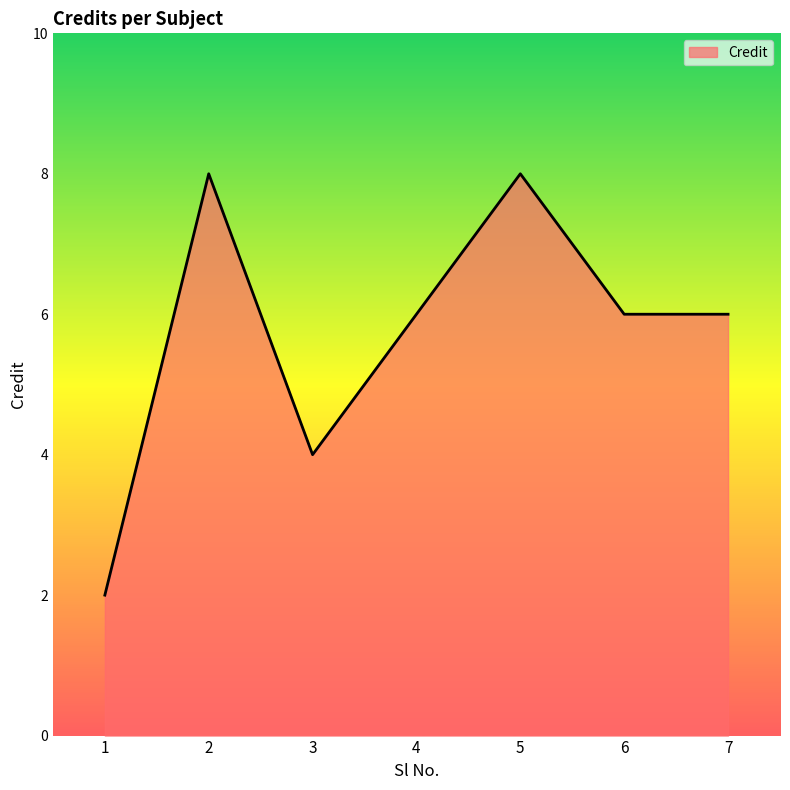

How many series are shown in this chart?

1